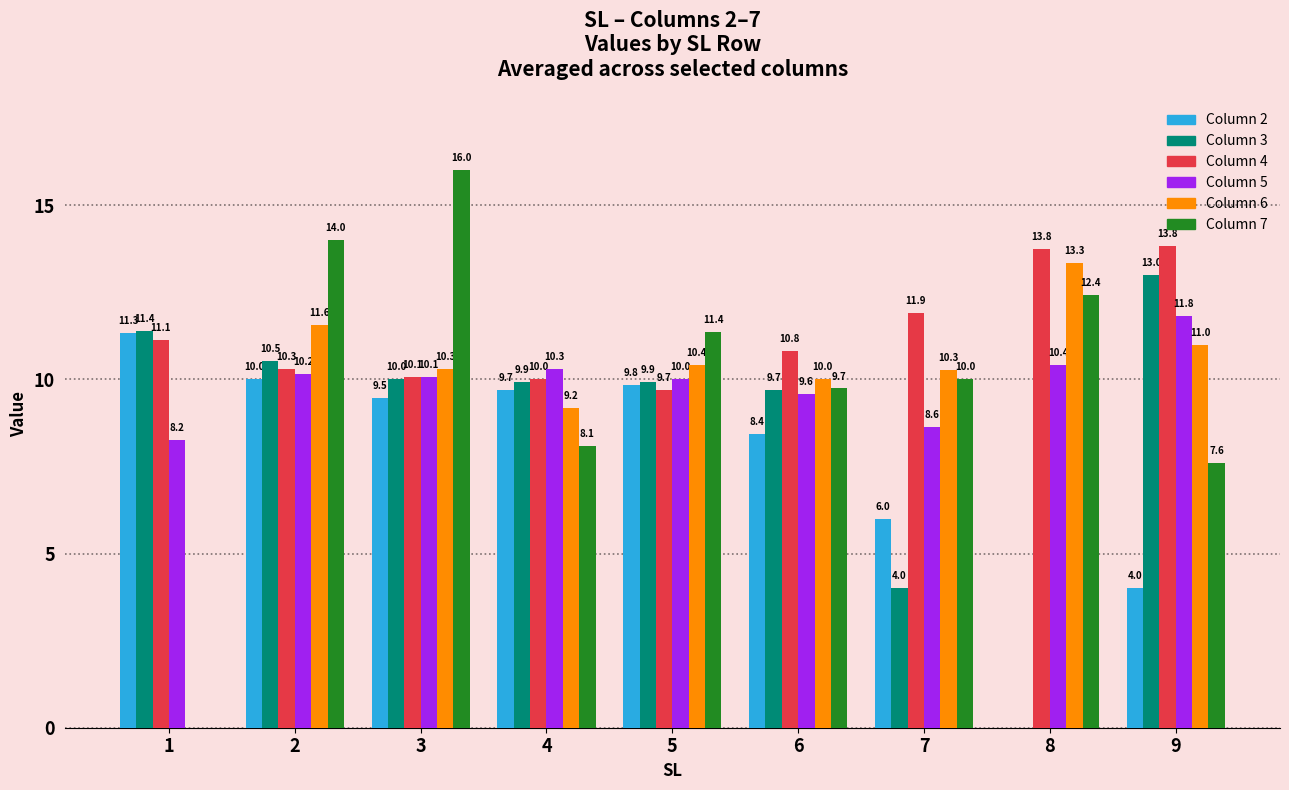

Which label corresponds to the largest value in the chart?

3